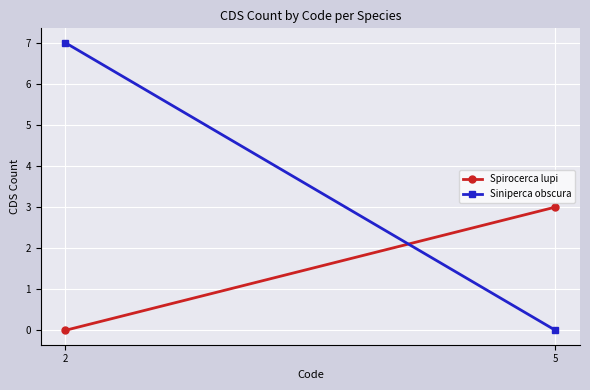

At which category is the sum across all series the highest?

2